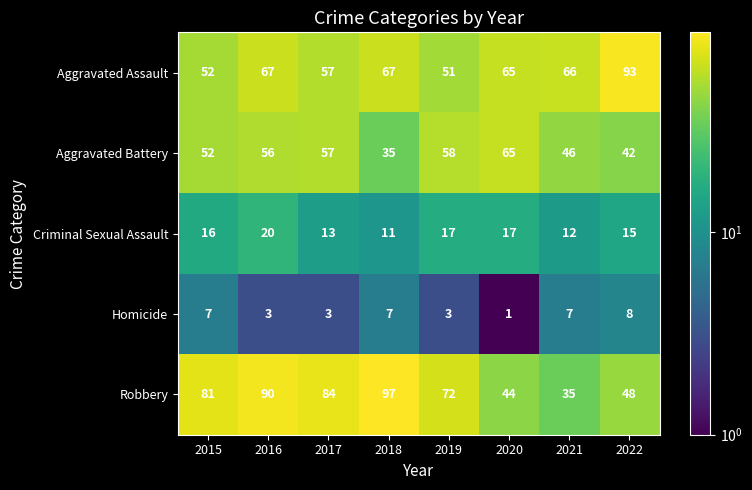

What is the spread (max minus min) of values at 2020?

64